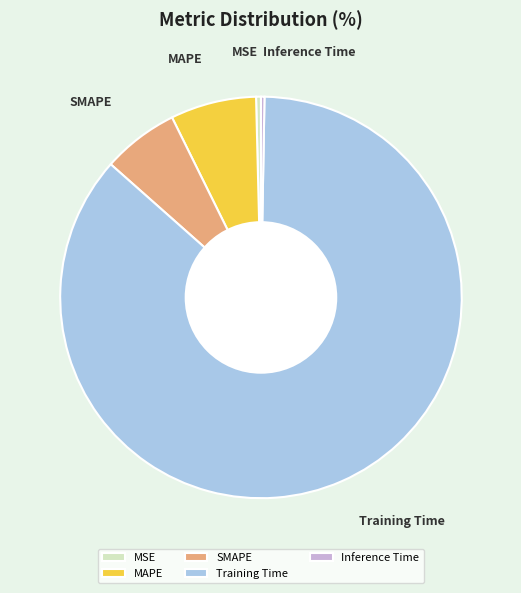

What is the largest slice in the pie chart?

Training Time